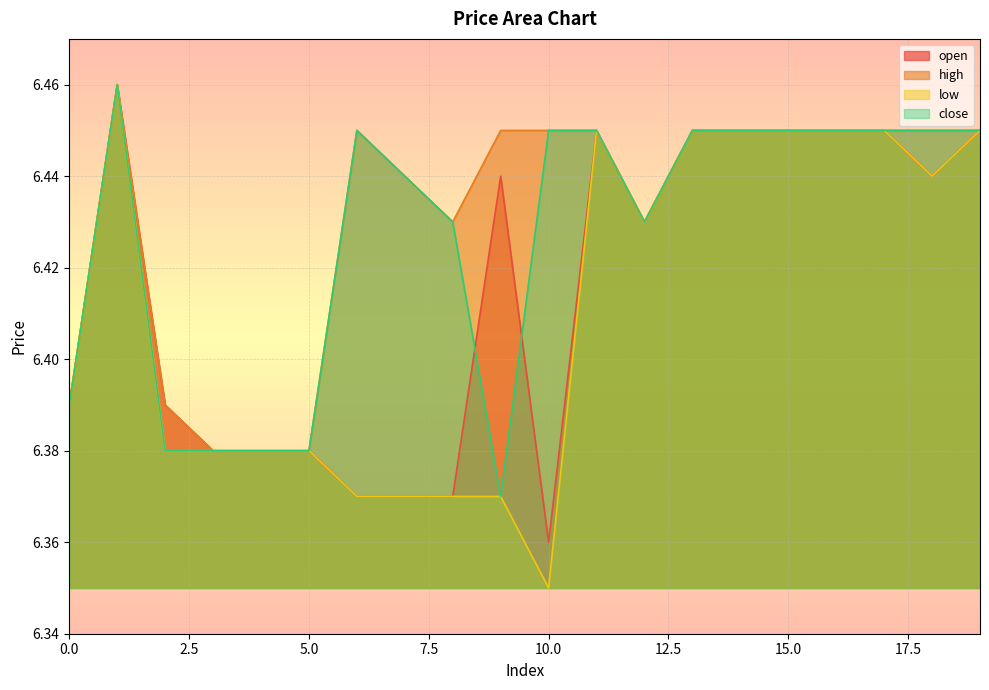

What are all the series names shown in the legend?

open, high, low, close